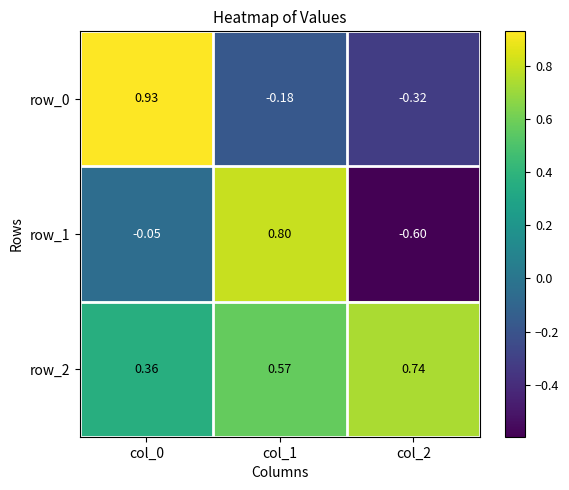

Rank the series by their maximum value, from lowest to highest.

row_2, row_1, row_0